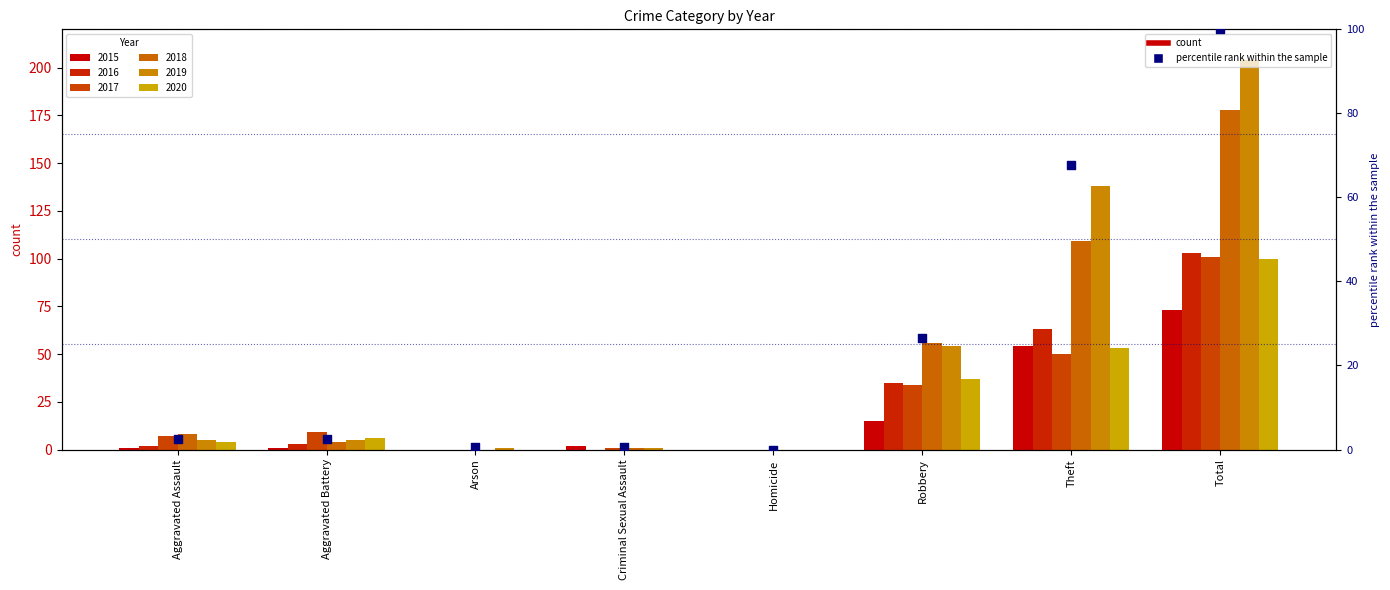

Which has a higher value, Criminal Sexual Assault or Aggravated Battery?

Aggravated Battery